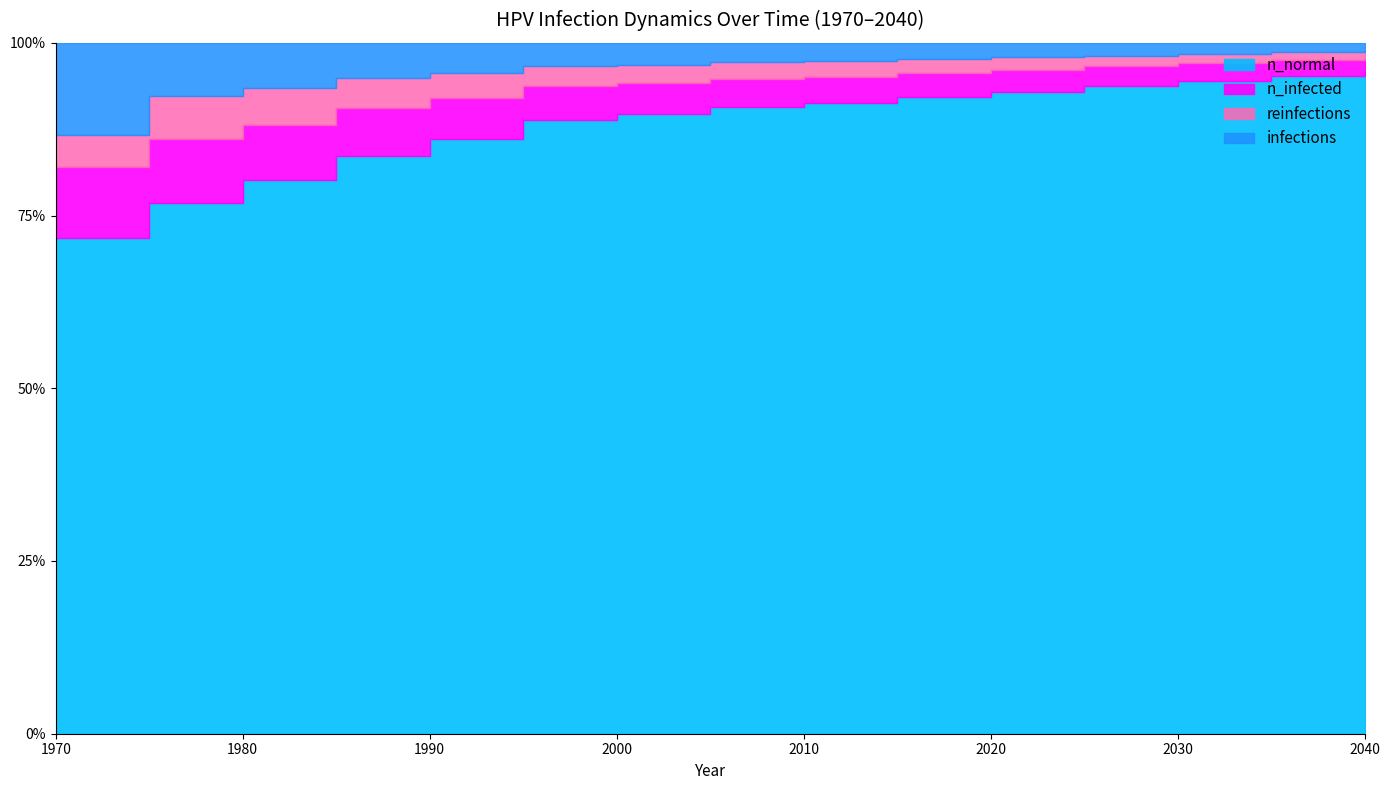

What is the difference between the n_normal values at 1975 and 2005?

3668120.0